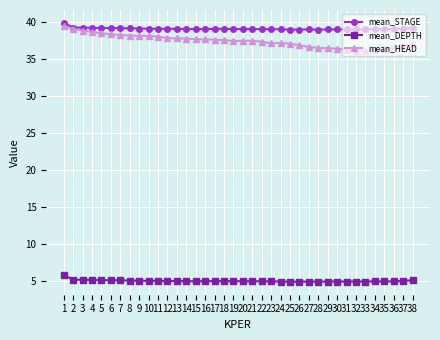

What is the average value of the mean_DEPTH series?

5.0